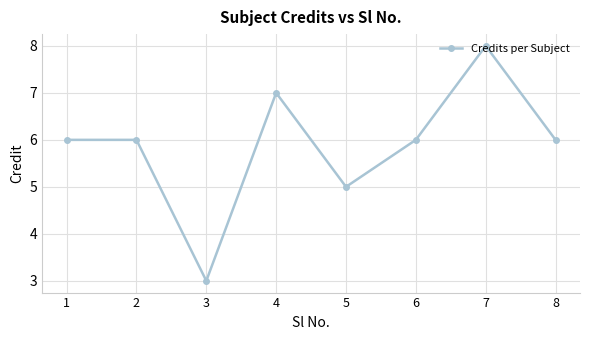

Between 6 and 3, which is larger?

6